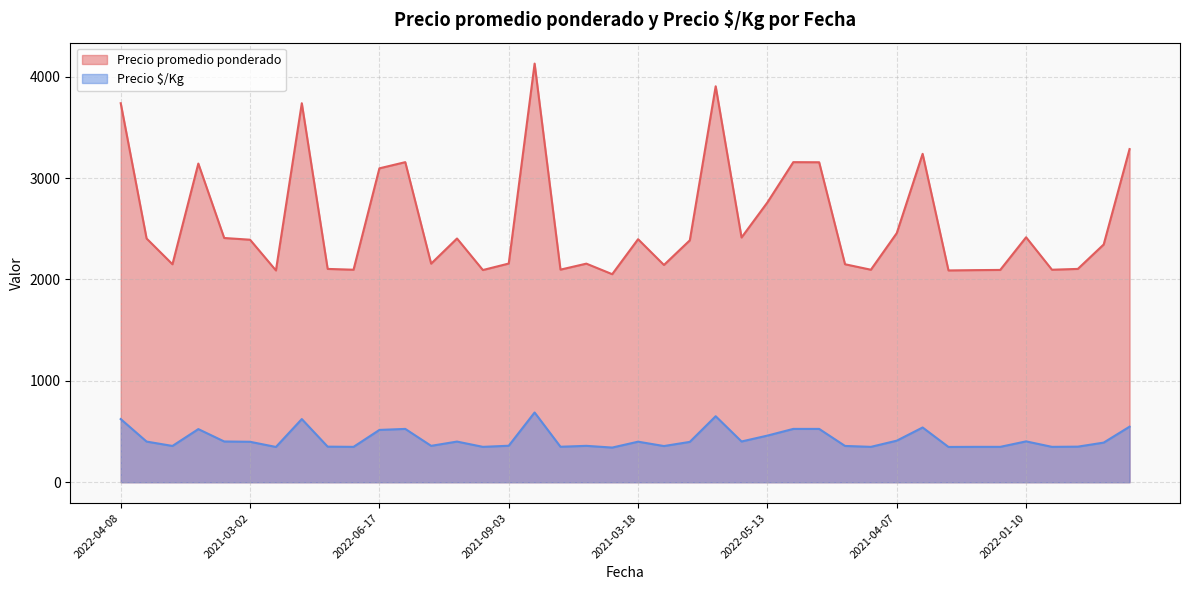

How many interior local peaks does the Precio promedio ponderado series have?

11